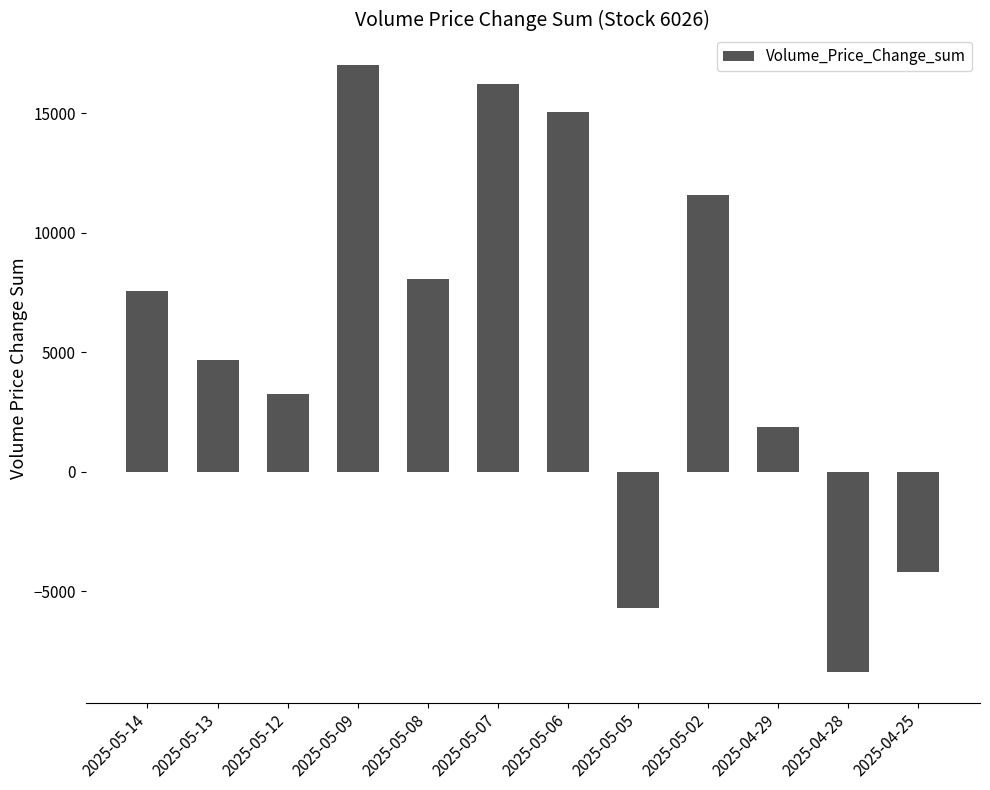

True or false: the data shows 17033 at 2025-05-09.

True